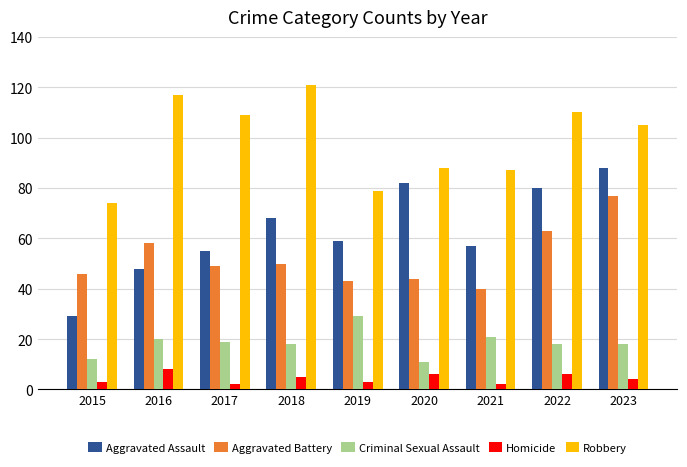

Which series has the widest spread of values?

Aggravated Assault